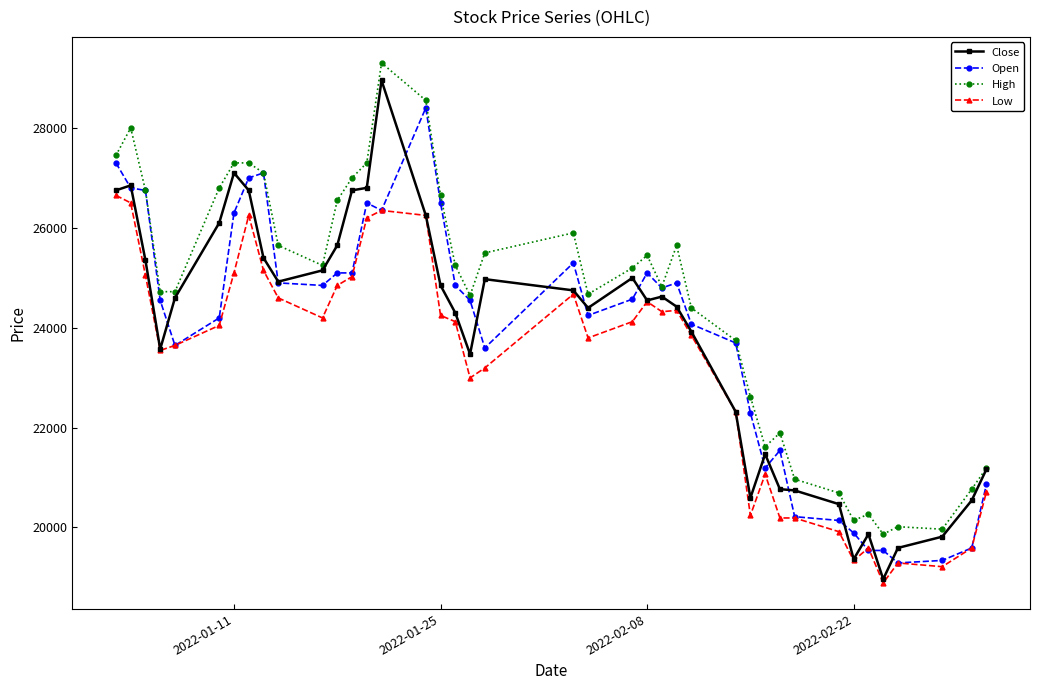

True or false: High has more than 2 interior local peaks.

True